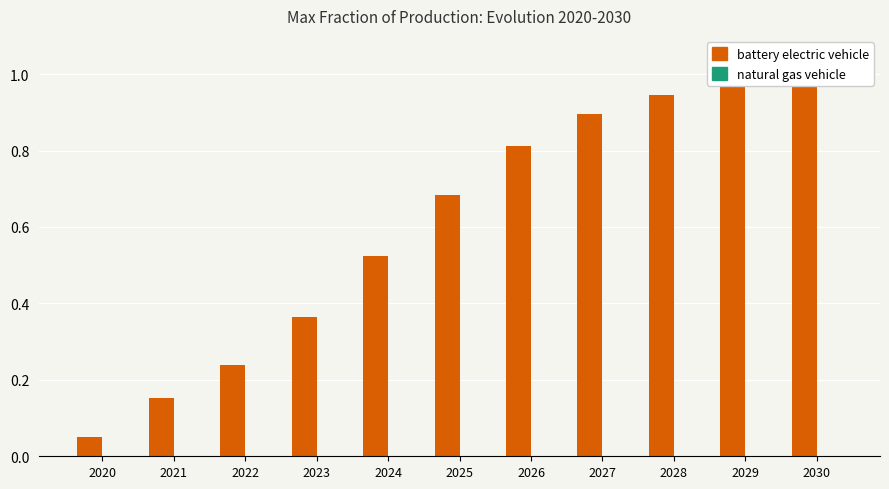

How many bars are there in each group?

2